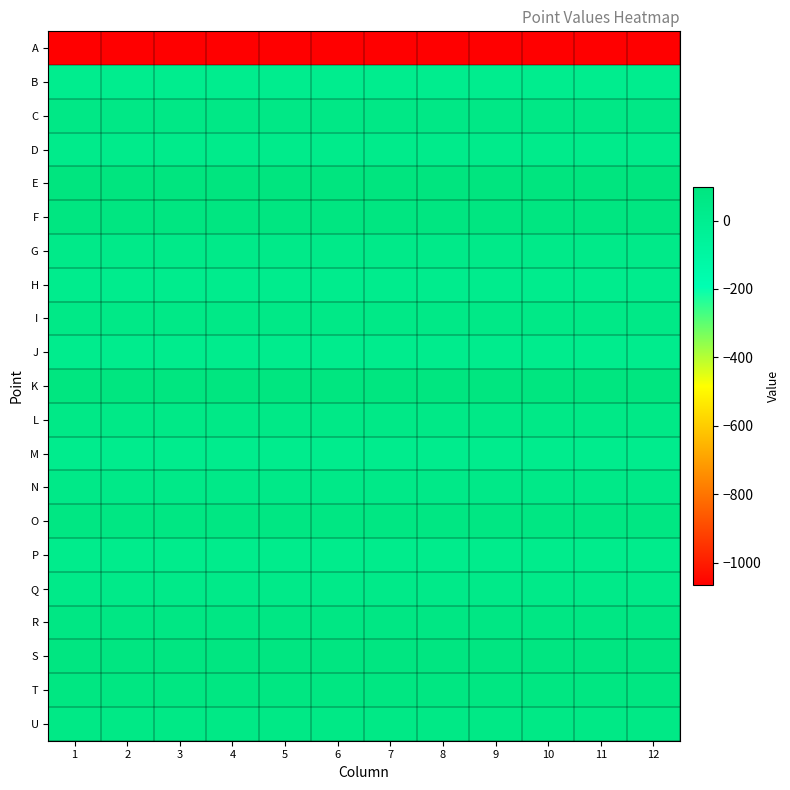

Which category has the highest value across all series?

1